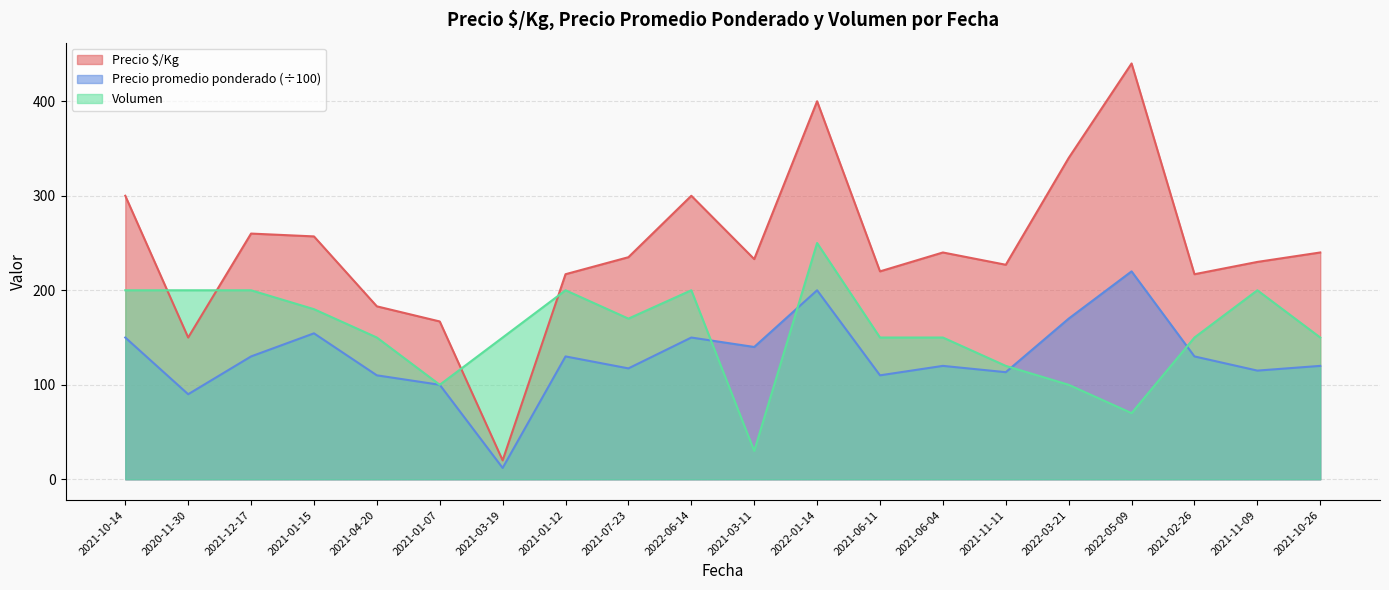

Rank the series by their maximum value, from highest to lowest.

Precio $/Kg, Volumen, Precio promedio ponderado (÷100)